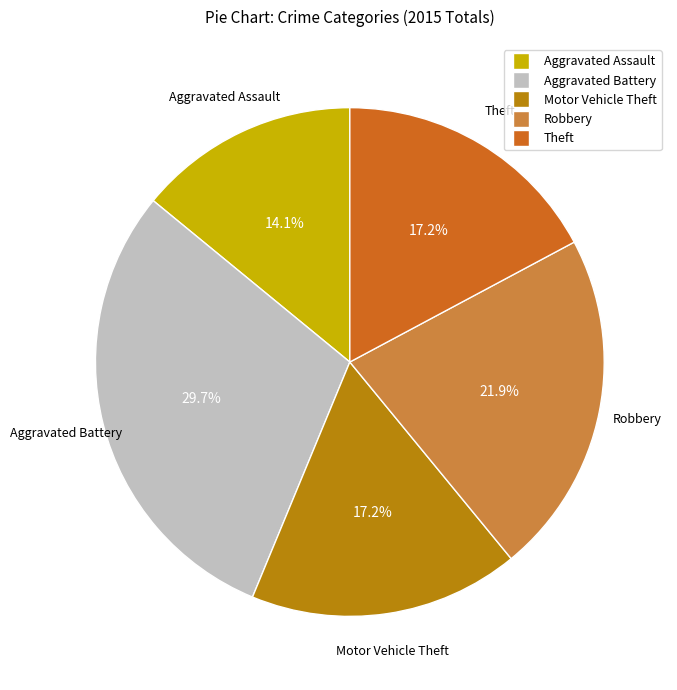

What portion of the pie excludes Aggravated Battery?

70.3%